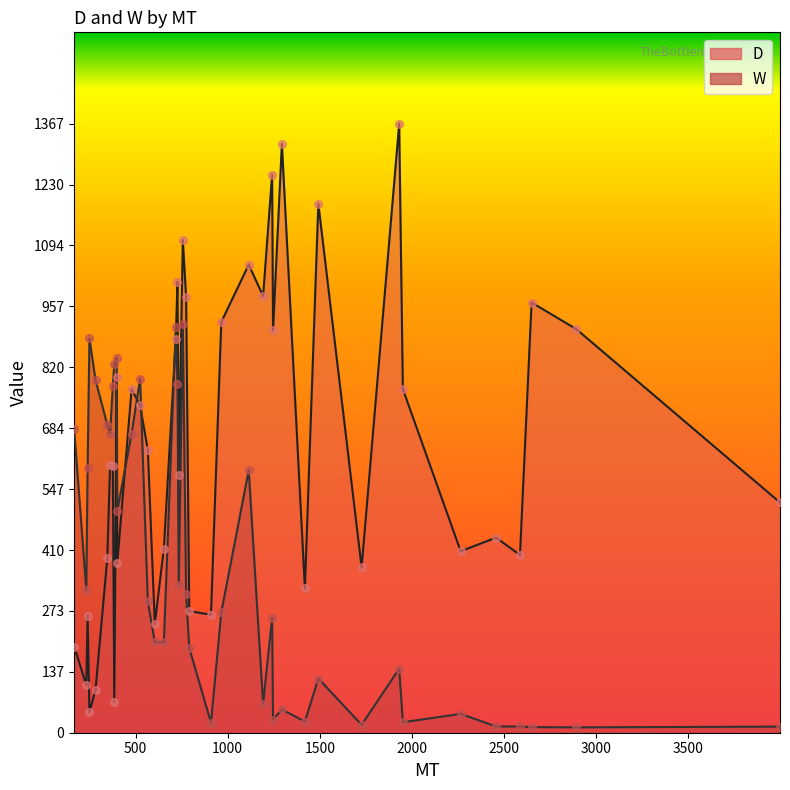

Which series has the largest total across all categories?

D